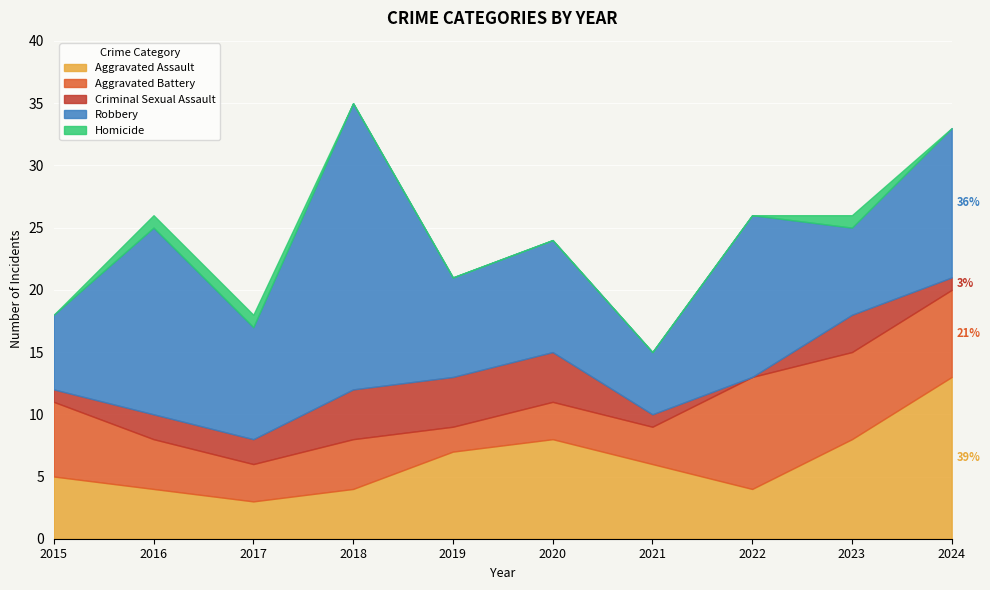

What is the average value of the Criminal Sexual Assault series?

2